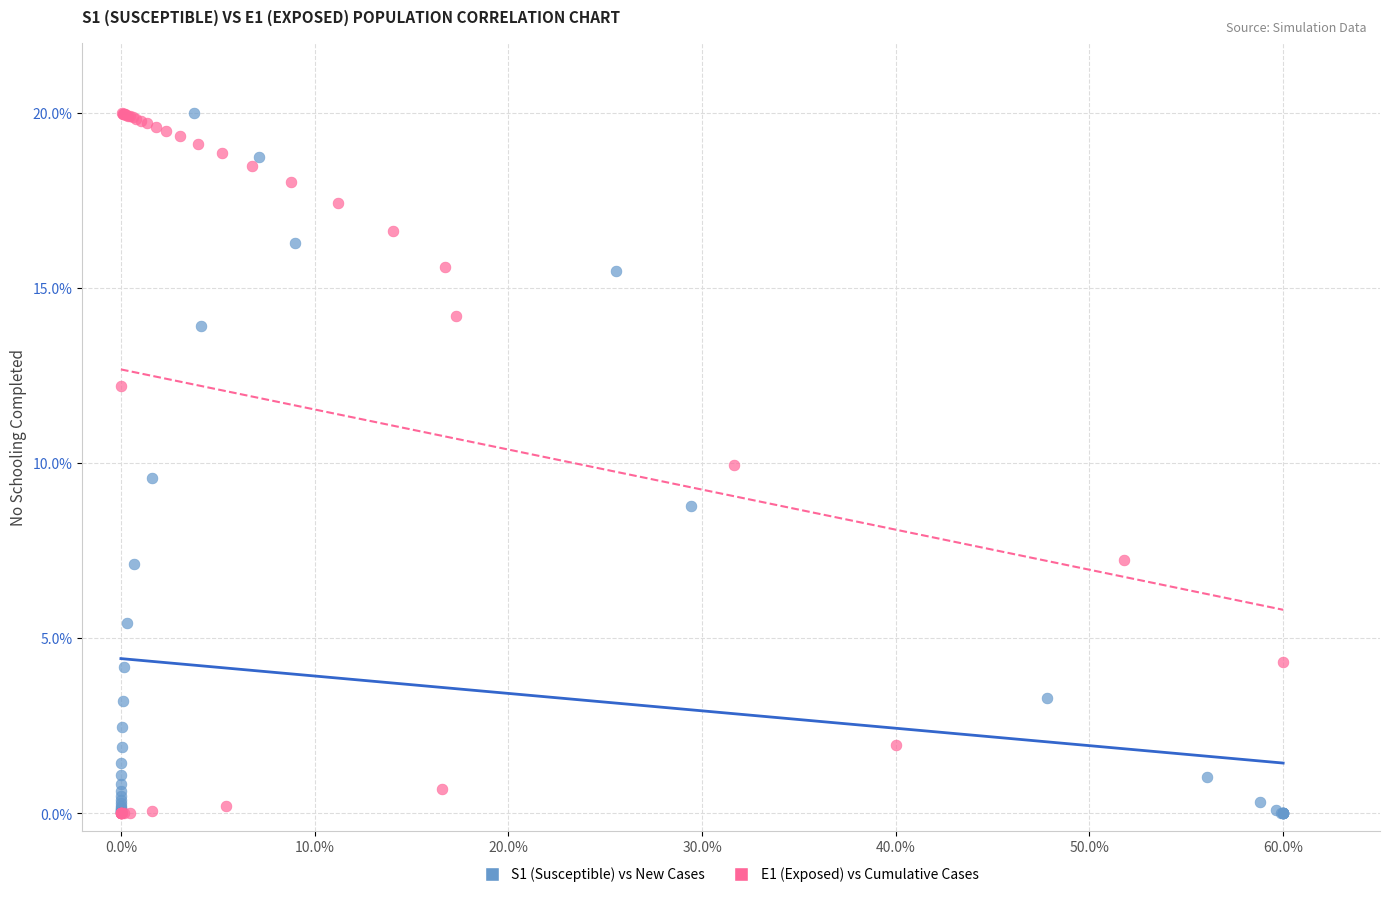

What are all the series names shown in the legend?

S1 (Susceptible) vs New Cases, E1 (Exposed) vs Cumulative Cases